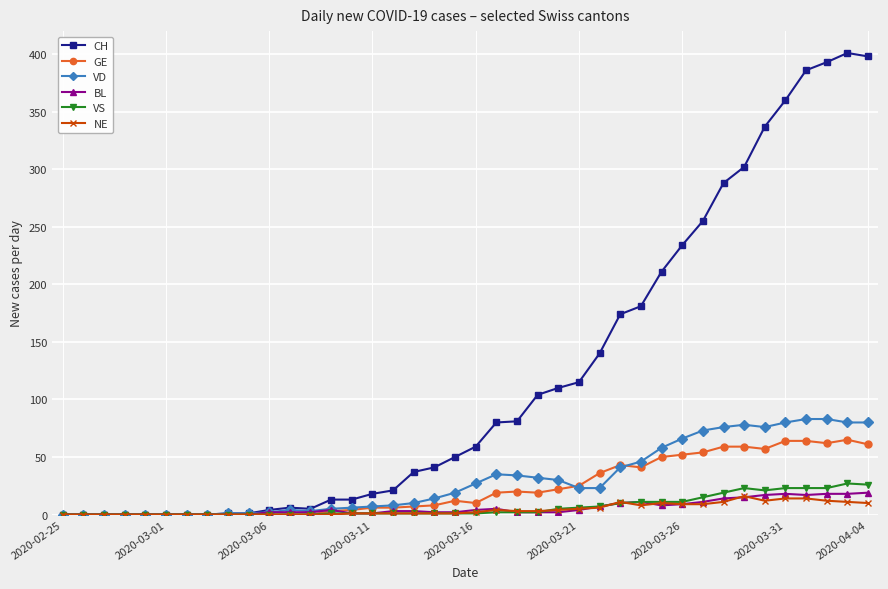

Which series has the largest total across all categories?

CH